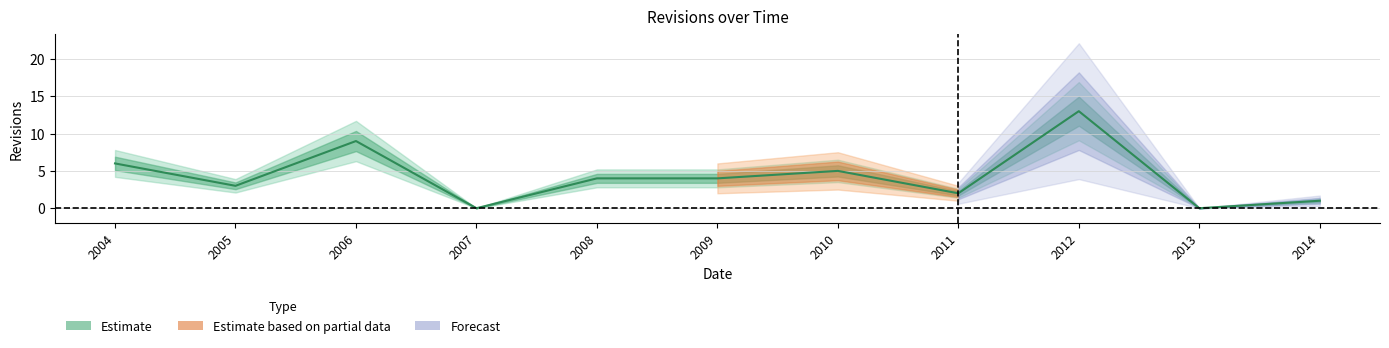

What is the difference between the second highest and minimum values?

9